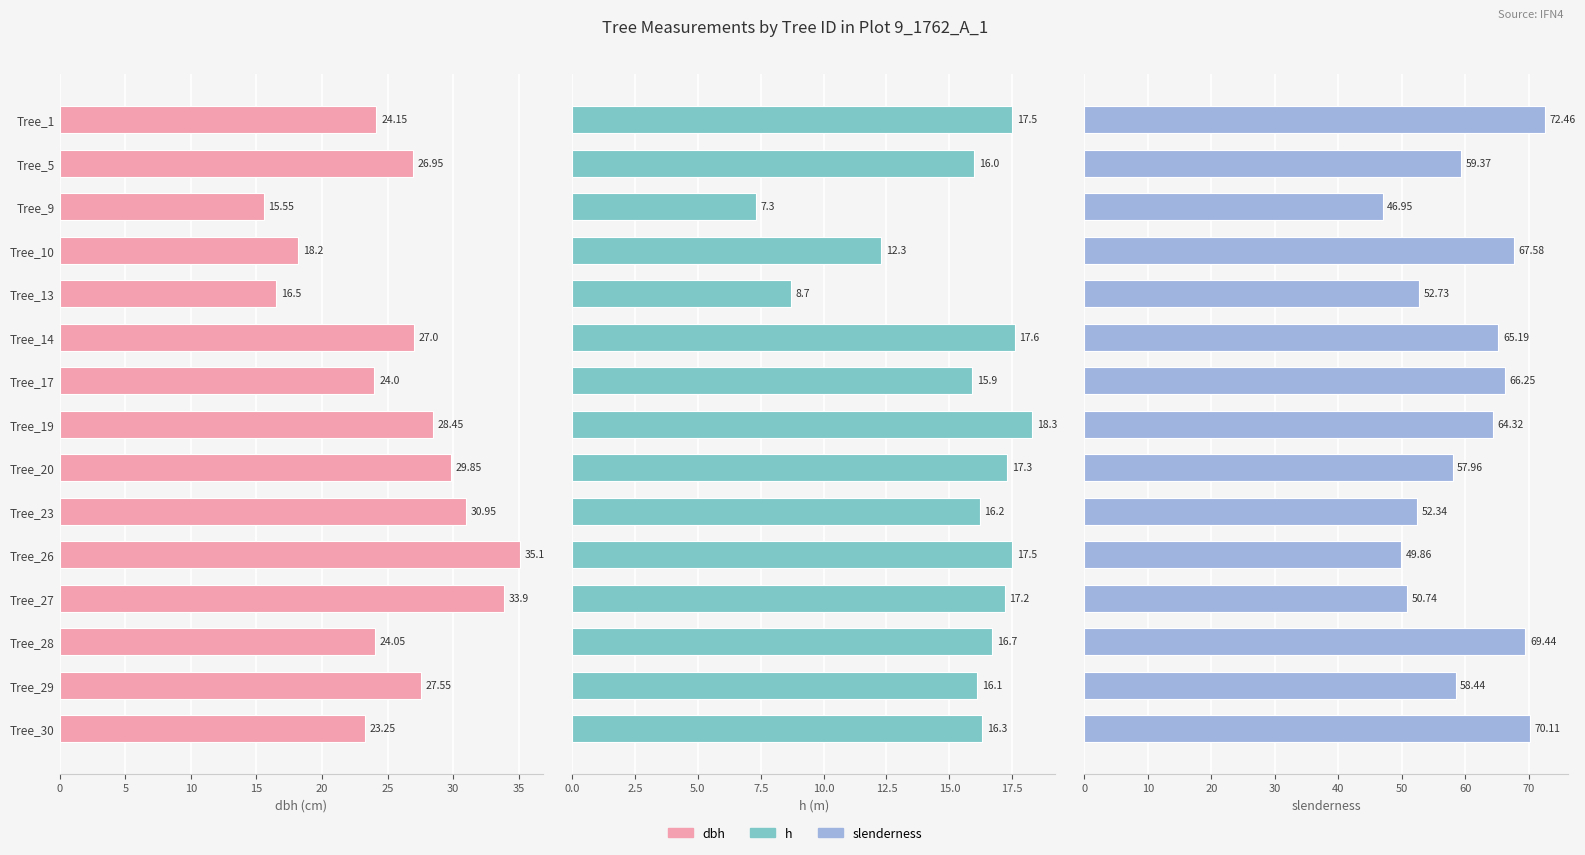

Where does the dbh series first go above 26?

Tree_5